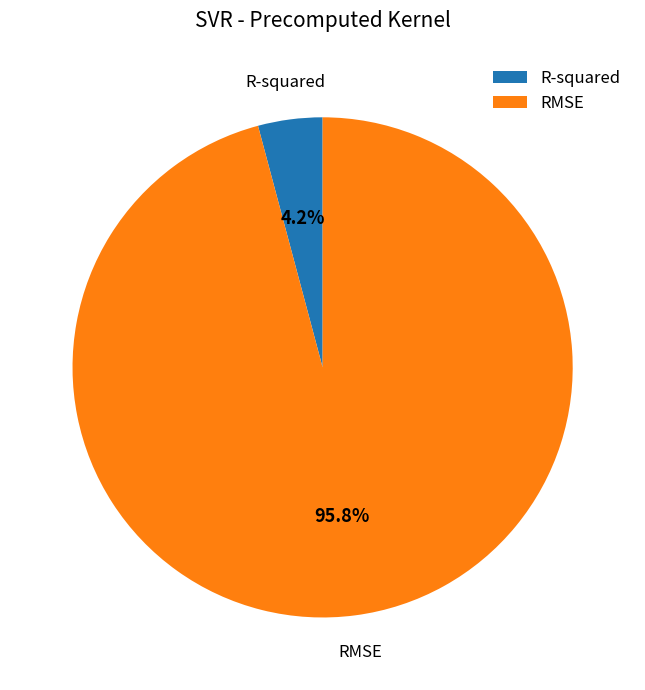

True or false: RMSE accounts for 96% of the total.

True